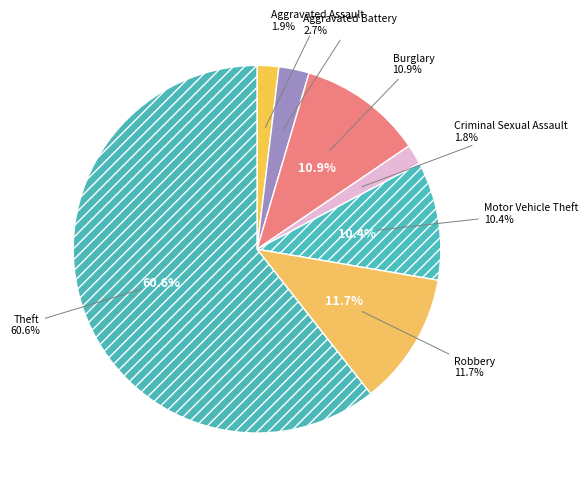

Is there a majority slice in this chart?

Yes